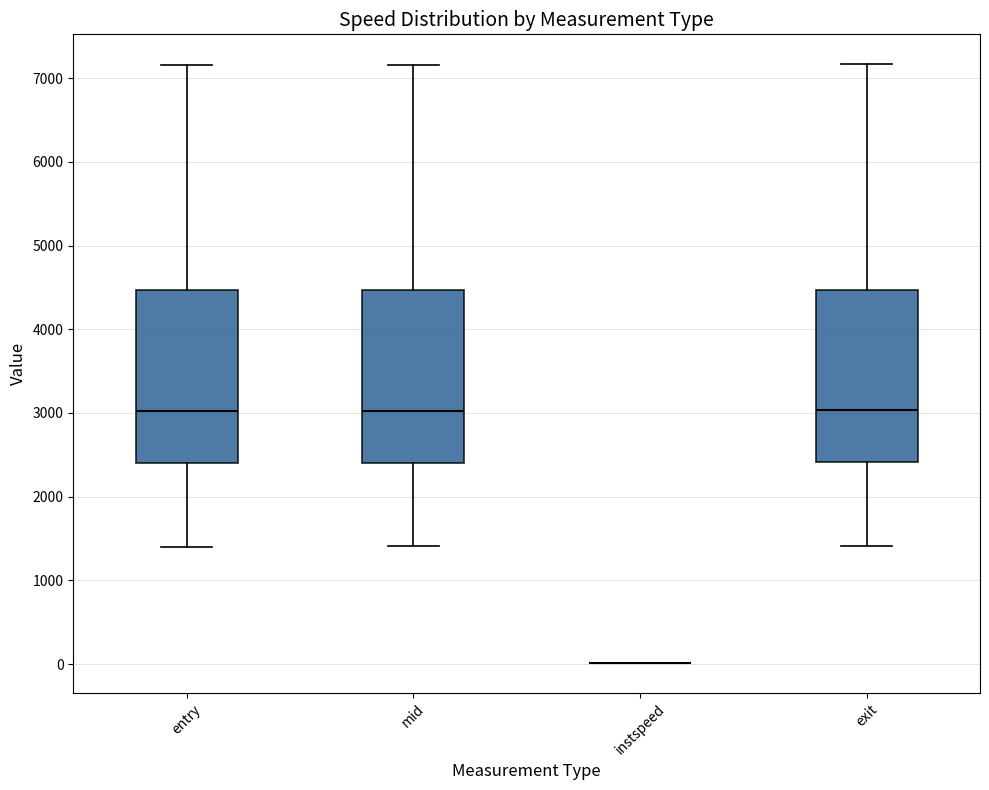

Reading left to right, read every box against the y-axis: the position of its median line, the range the box covers, and the ends of its whiskers. The values are not printed on the chart, so give them approximately, as read against the axis.

entry: median 3000, box 2400 to 4500, whiskers 1400 to 7200
mid: median 3000, box 2400 to 4500, whiskers 1400 to 7200
instspeed: box collapsed to a line at 0, whiskers 0 to 0
exit: median 3000, box 2400 to 4500, whiskers 1400 to 7200